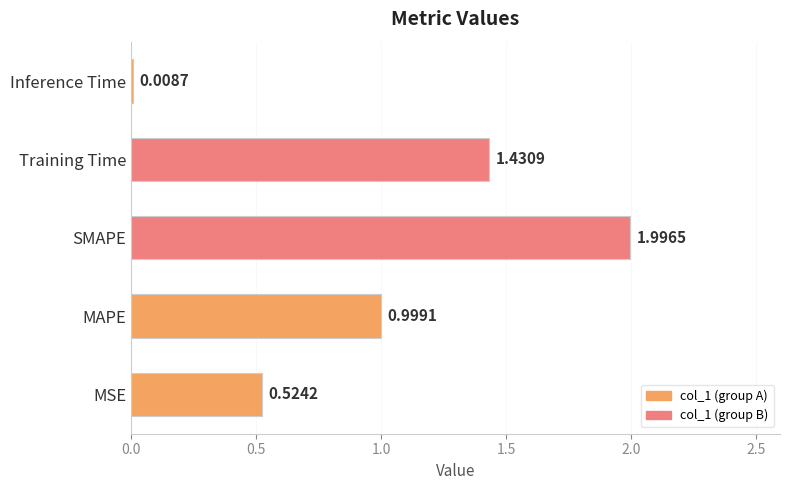

At which category does the chart reach its peak across all series?

SMAPE